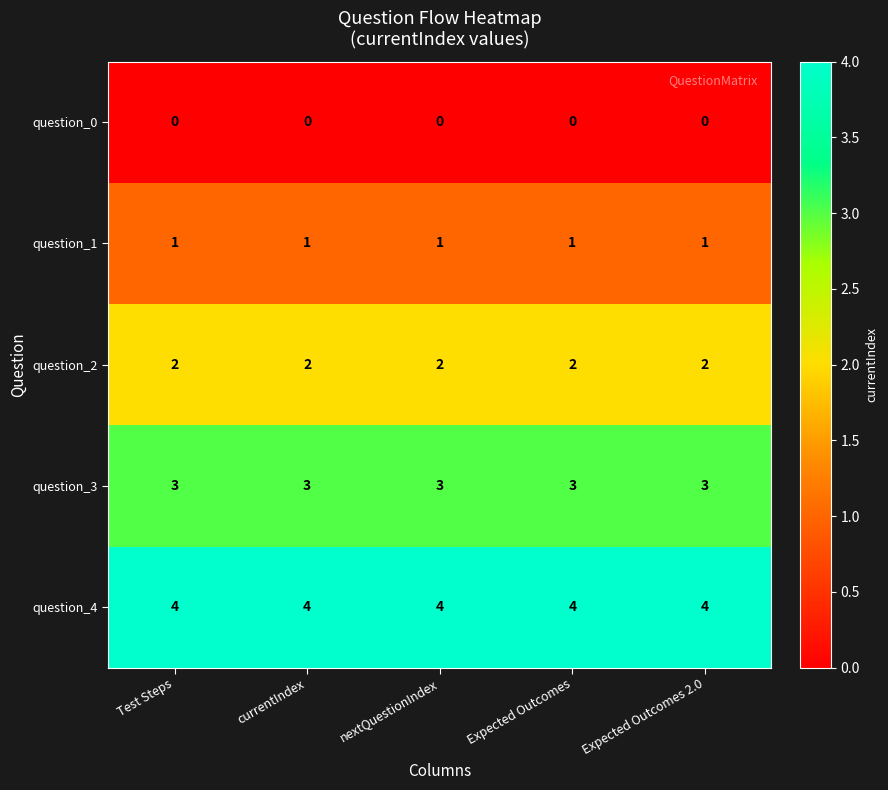

Which series has the largest total across all categories?

question_4